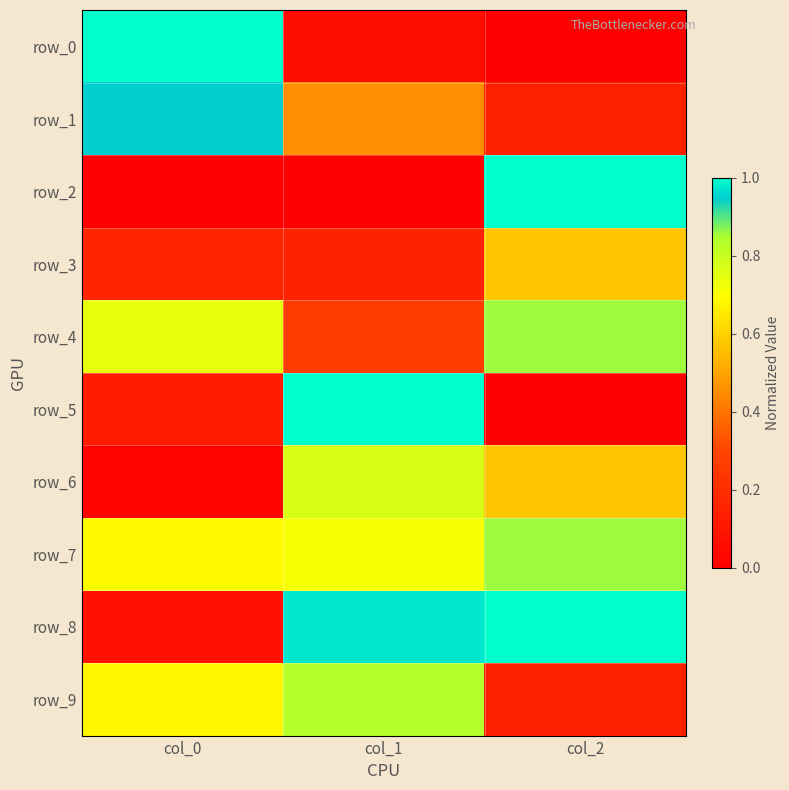

The value of row_9 at col_1 is 0.8. True or false?

True